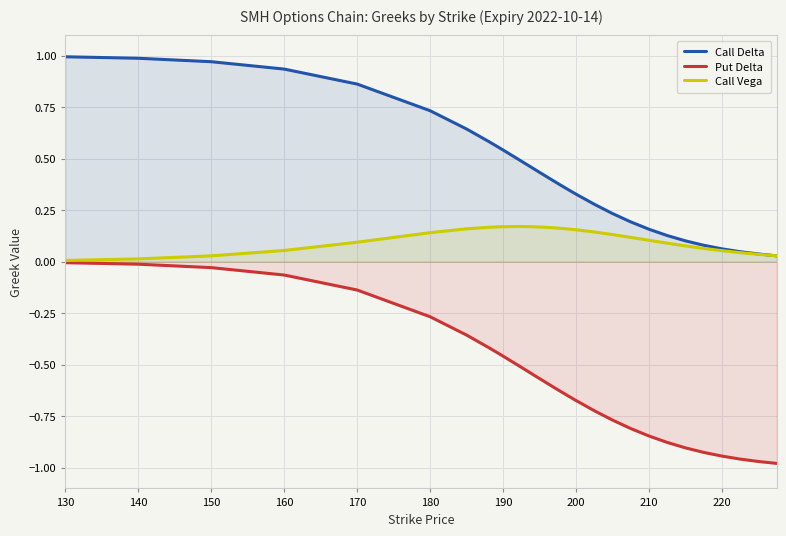

True or false: Put Delta has a value of -0.4 at 180.

False